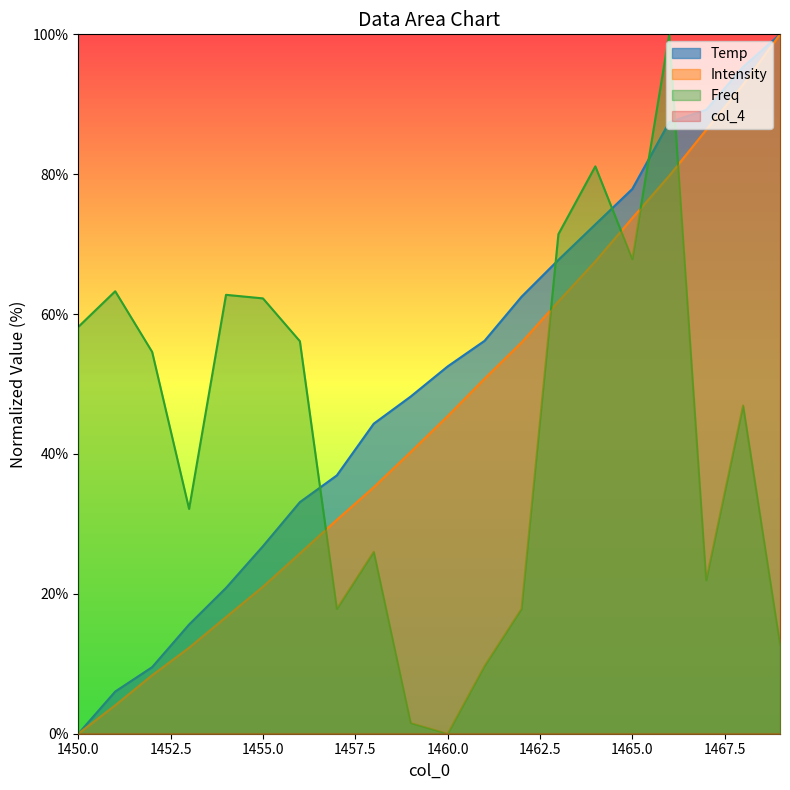

How many interior local valleys does the Freq series have?

5